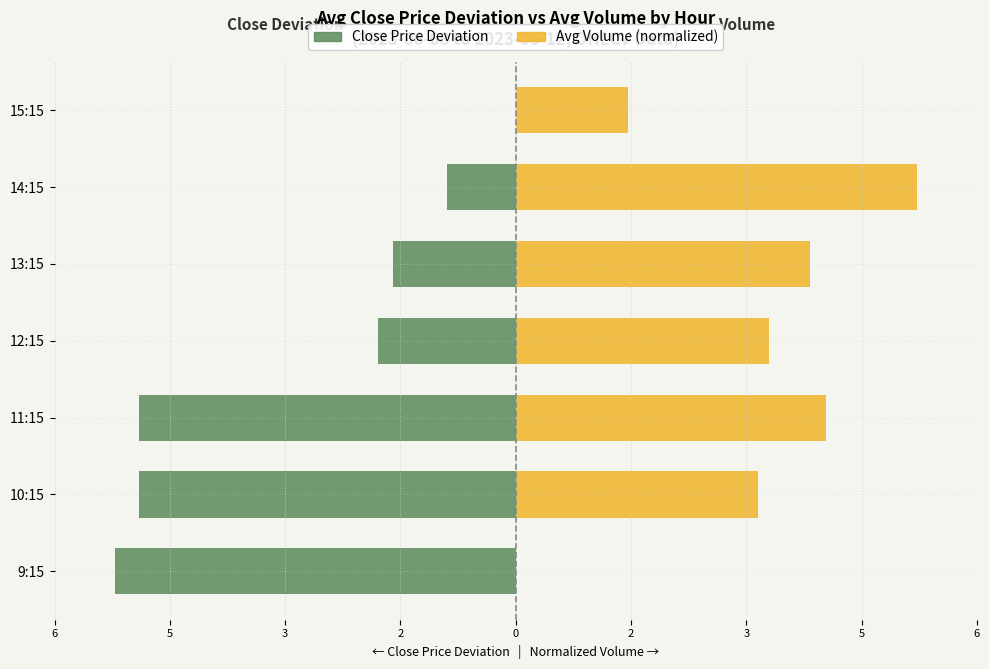

What is the average value of the Volume (normalized) series?

3.1